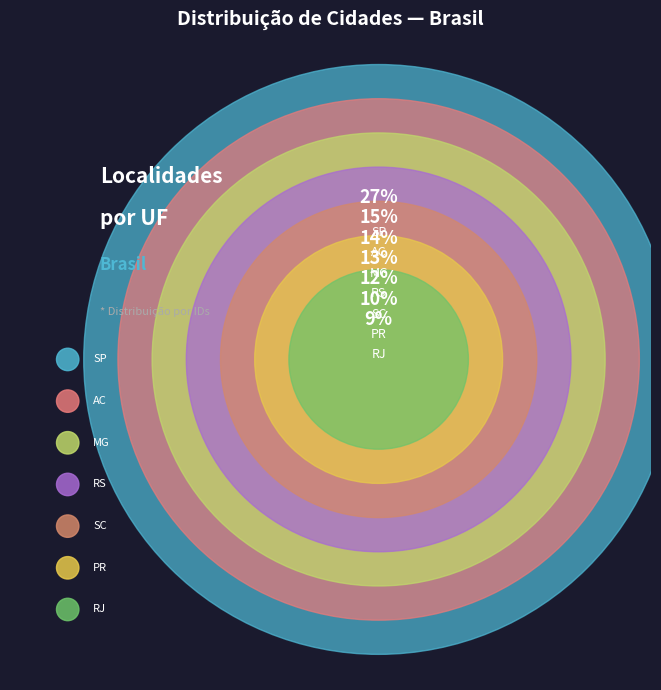

True or false: PORTO ALEGRE accounts for 13% of the total.

True